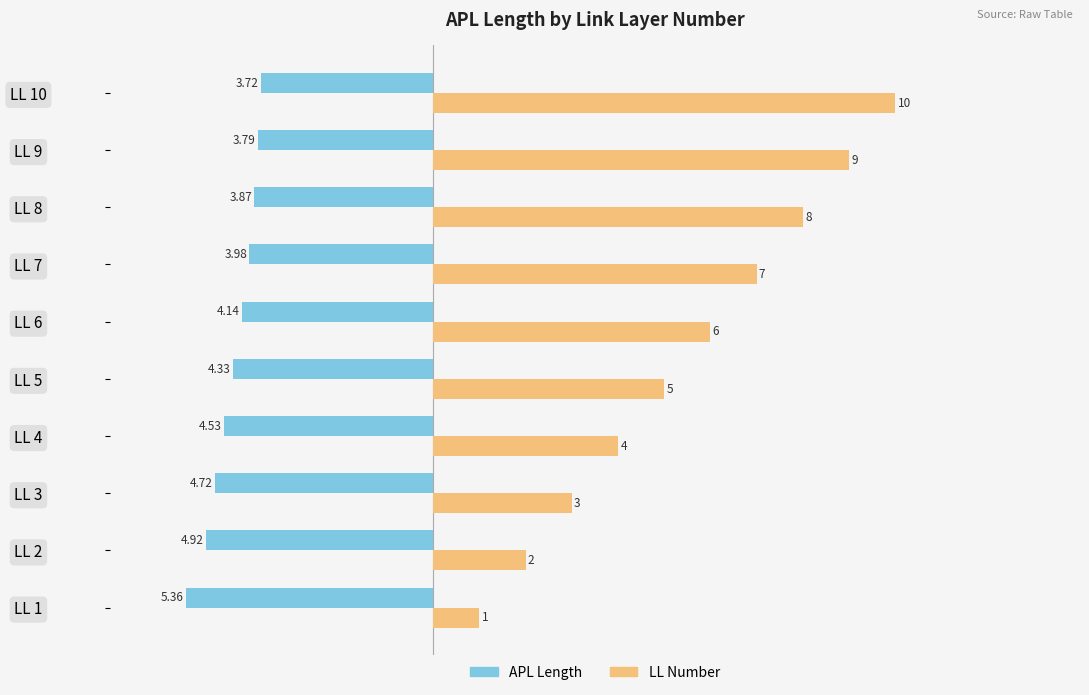

What is the difference between the maximum and minimum values in the LL Number series?

9.0